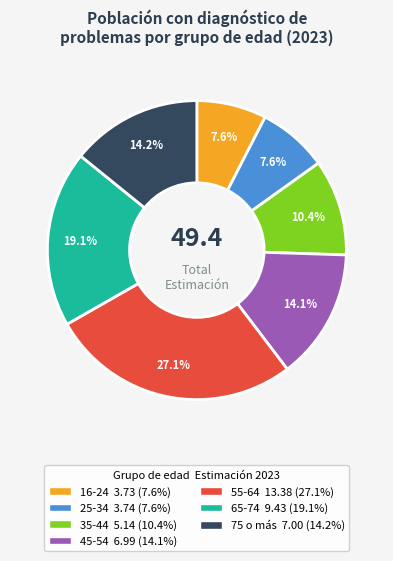

The 35-44 slice represents 1% of the pie. True or false?

False